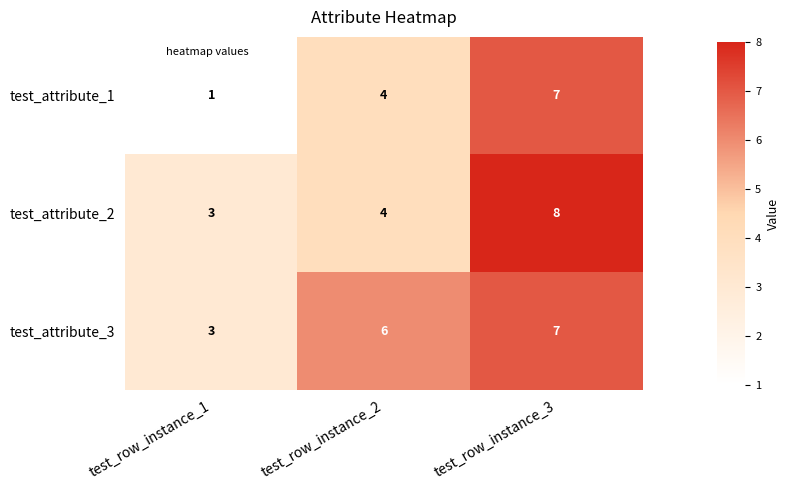

Rank the series by their average value, from lowest to highest.

test_attribute_1, test_attribute_2, test_attribute_3